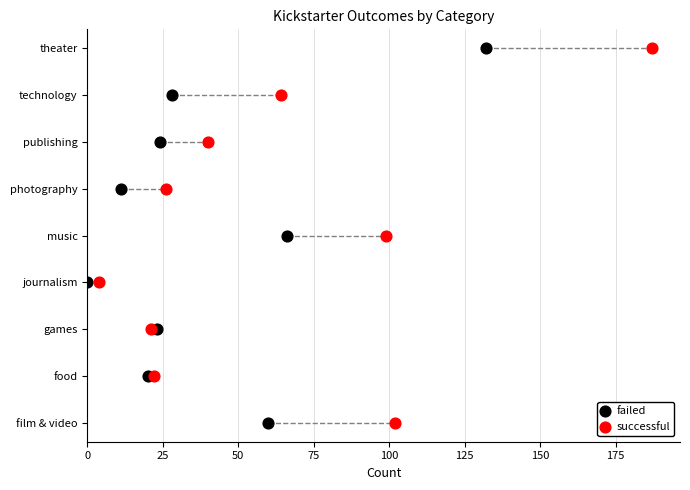

What are all the series names shown in the legend?

failed, successful